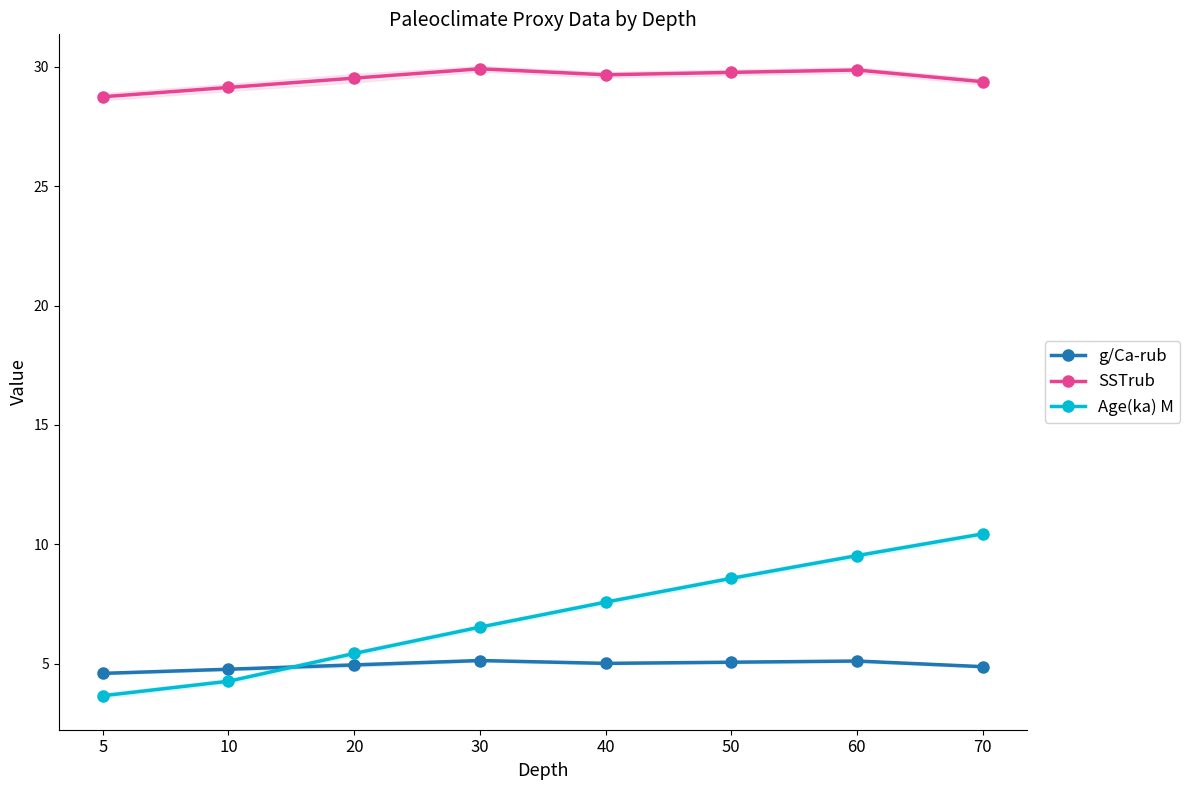

How many values in the g/Ca-rub series are below 5?

4